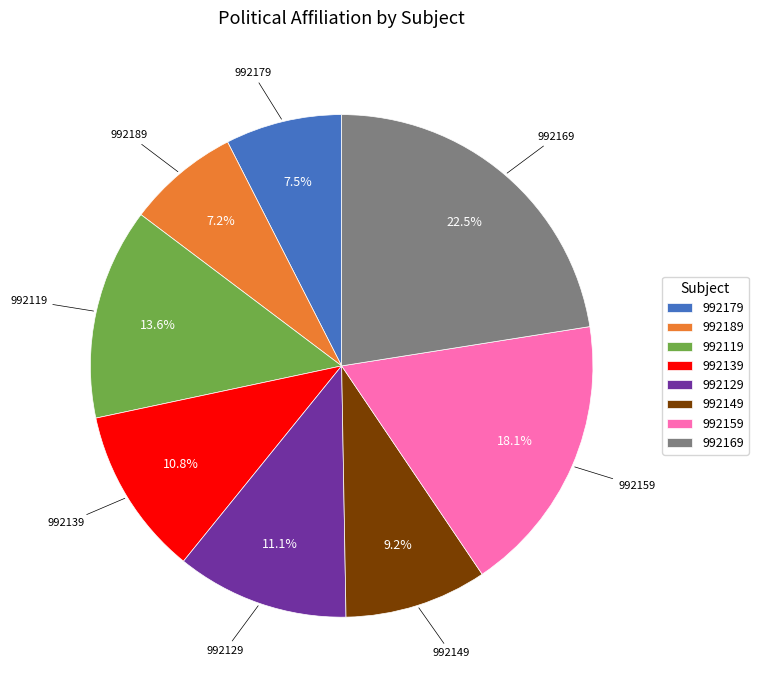

What portion of the pie excludes 992129?

88.9%